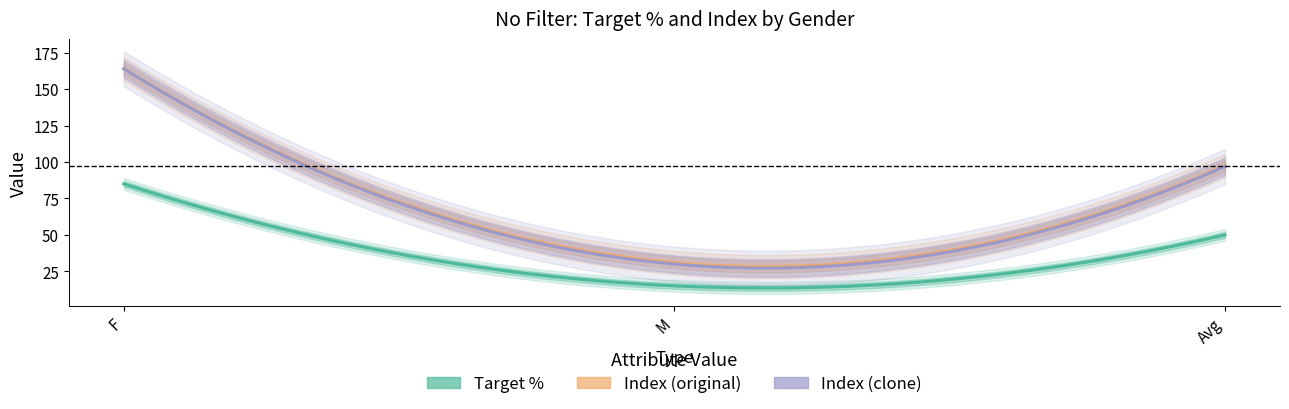

Reading left to right, extract all data points from this chart.

Target_pct: 85.0	15.0	50.0
Index_original: 164.0	31.0	97.5
Index_clone: 164.0	30.0	97.0